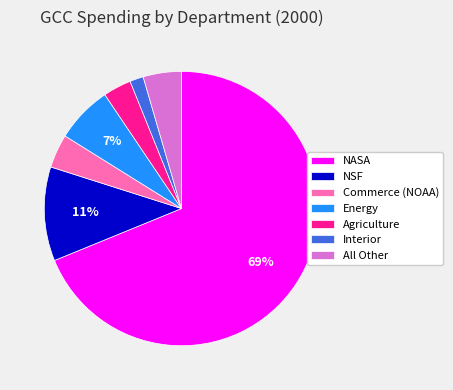

Is NASA the majority of the pie?

Yes